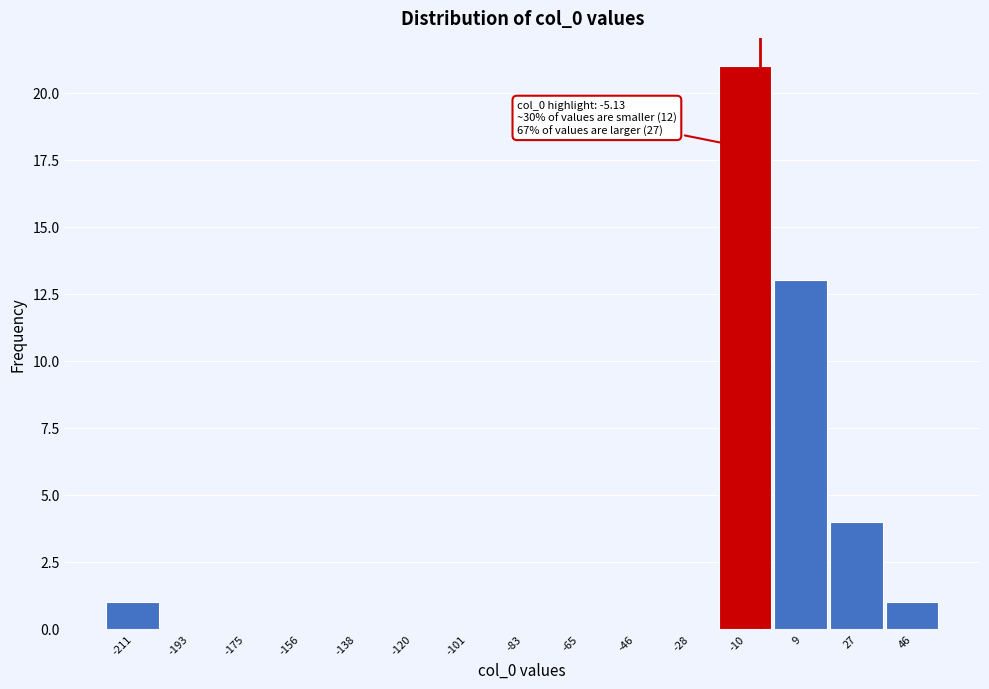

Which range on the x-axis has the tallest bar?

-18 to 0